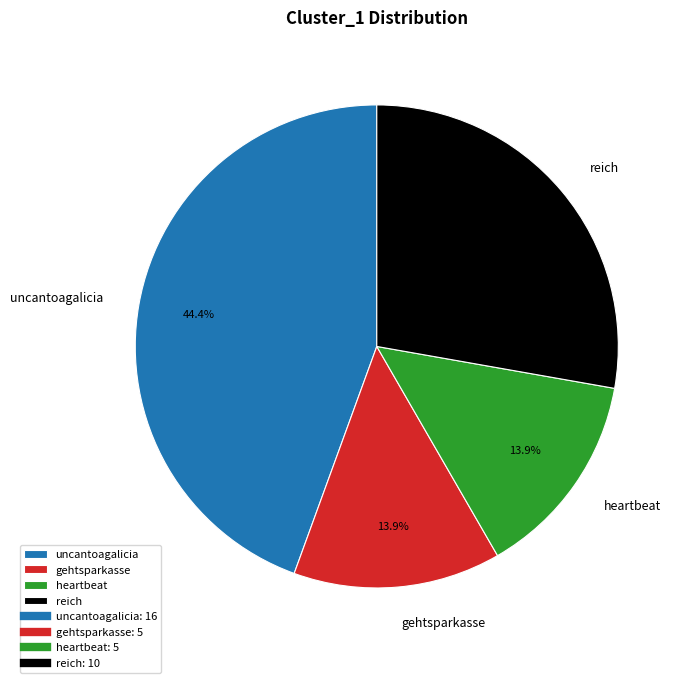

What is the largest slice in the pie chart?

uncantoagalicia